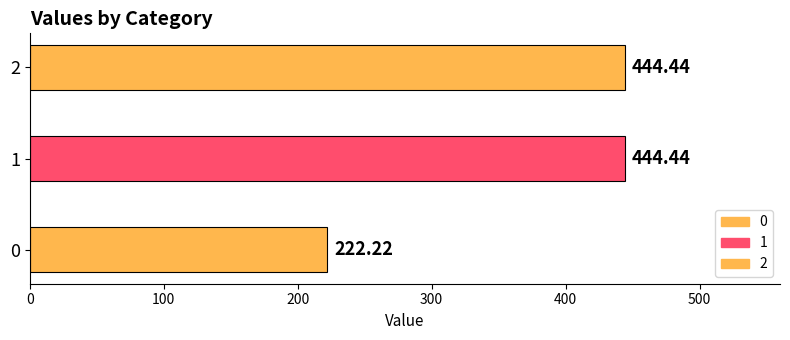

What is the change in value from 0 to 2?

+222.2